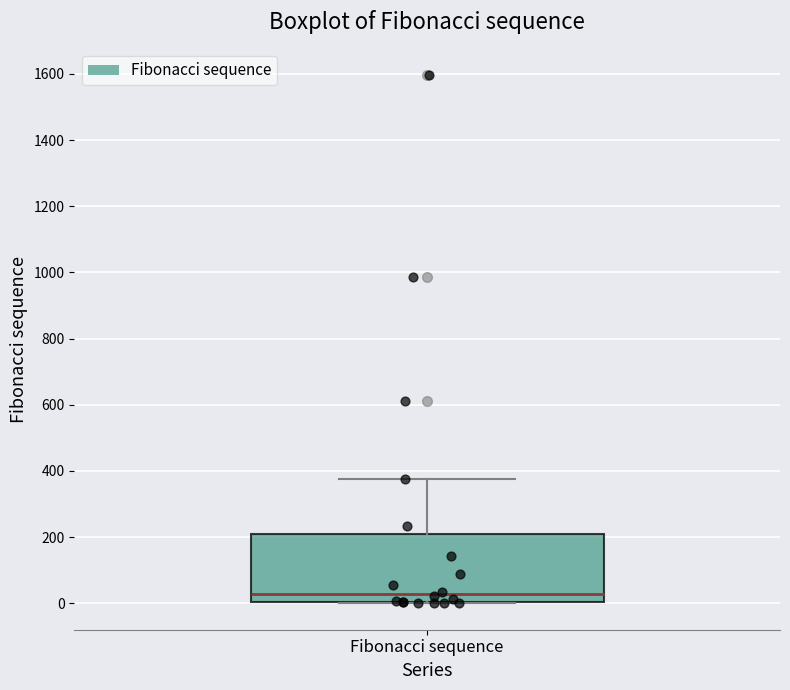

Read this box plot against the y-axis: the position of the median line, the range covered by the box, and the ends of both whiskers. The values are not printed on the chart, so give them approximately, as read against the axis.

median 20, box 0 to 220, whiskers 0 to 380